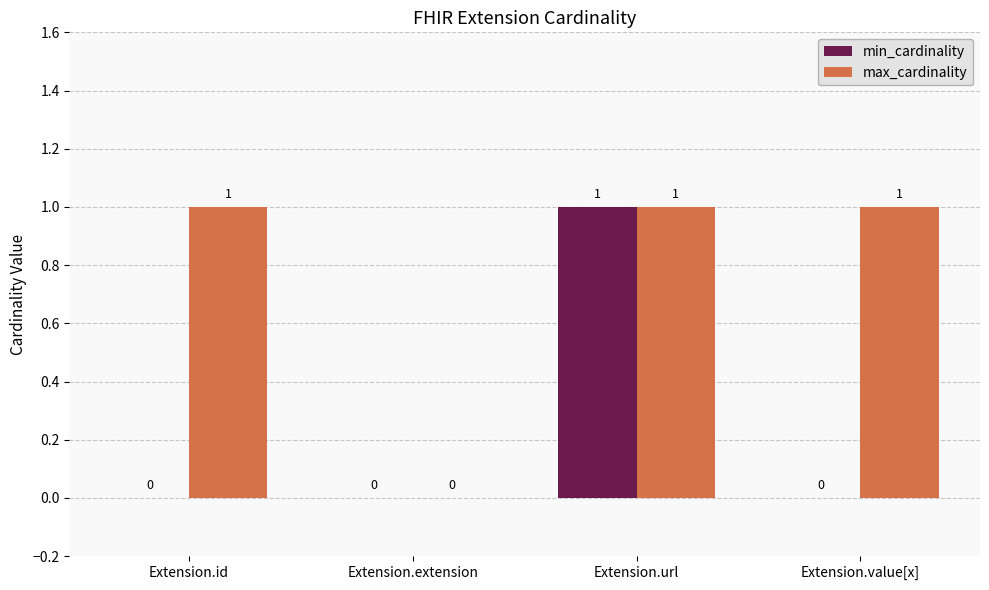

Between Extension.id and Extension.extension, which series saw the biggest shift?

max_cardinality